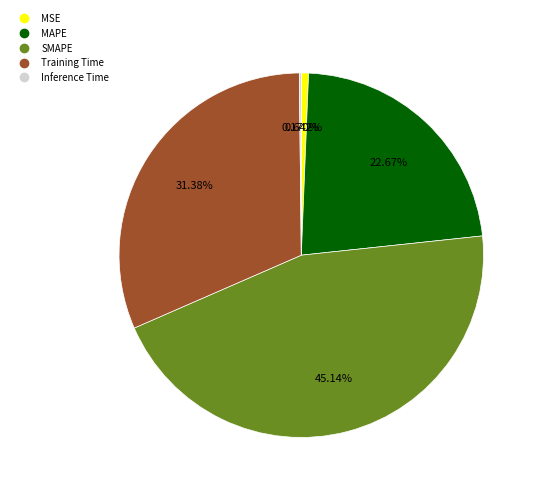

What is the largest slice in the pie chart?

SMAPE